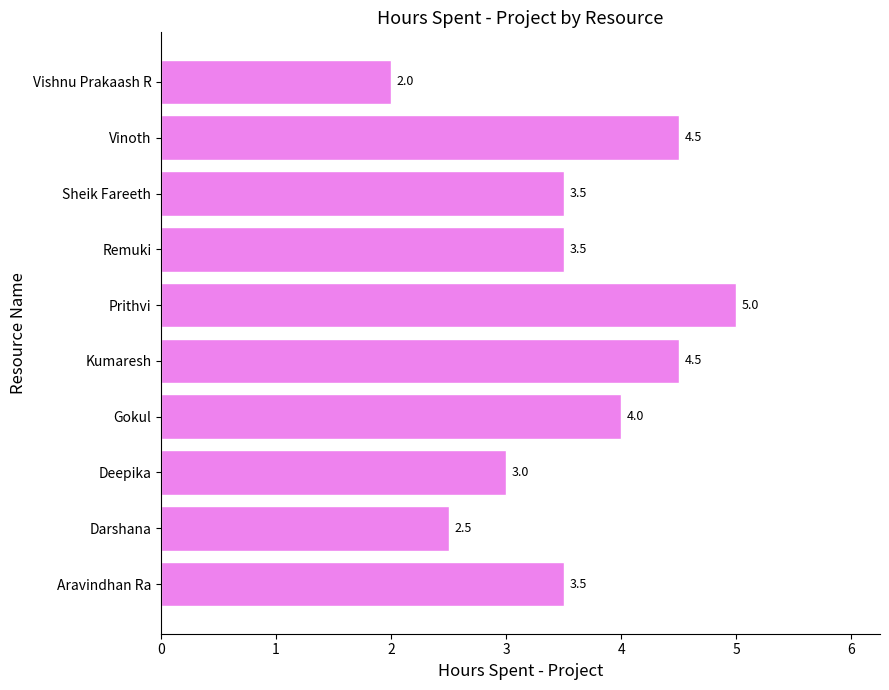

At which category does the chart reach its peak across all series?

Prithvi